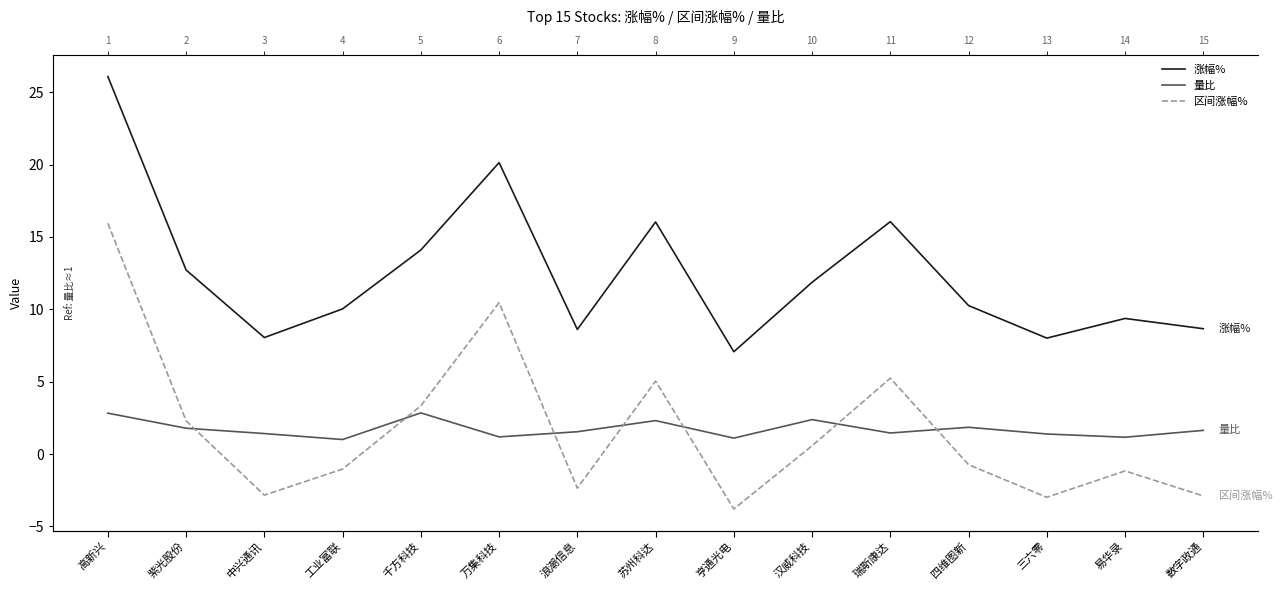

Which series has the widest spread of values?

区间涨幅%